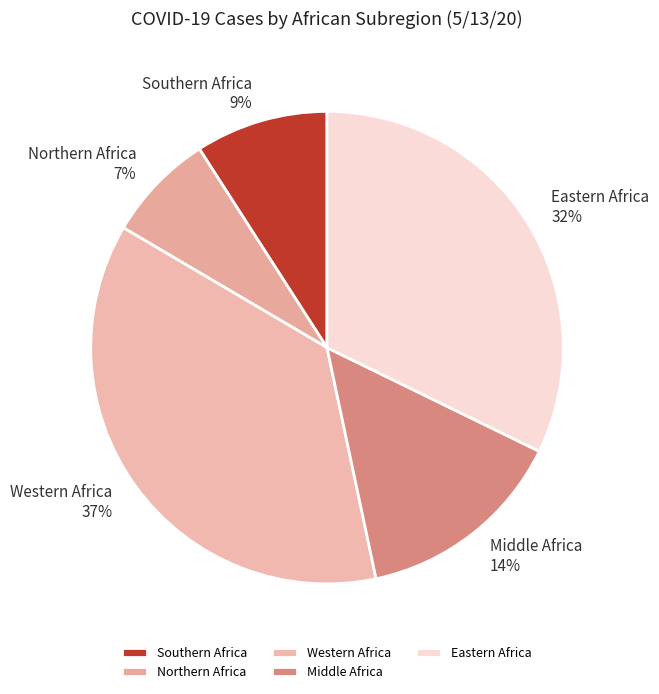

To the nearest percent, what is the combined percentage of Western Africa and Southern Africa?

46%